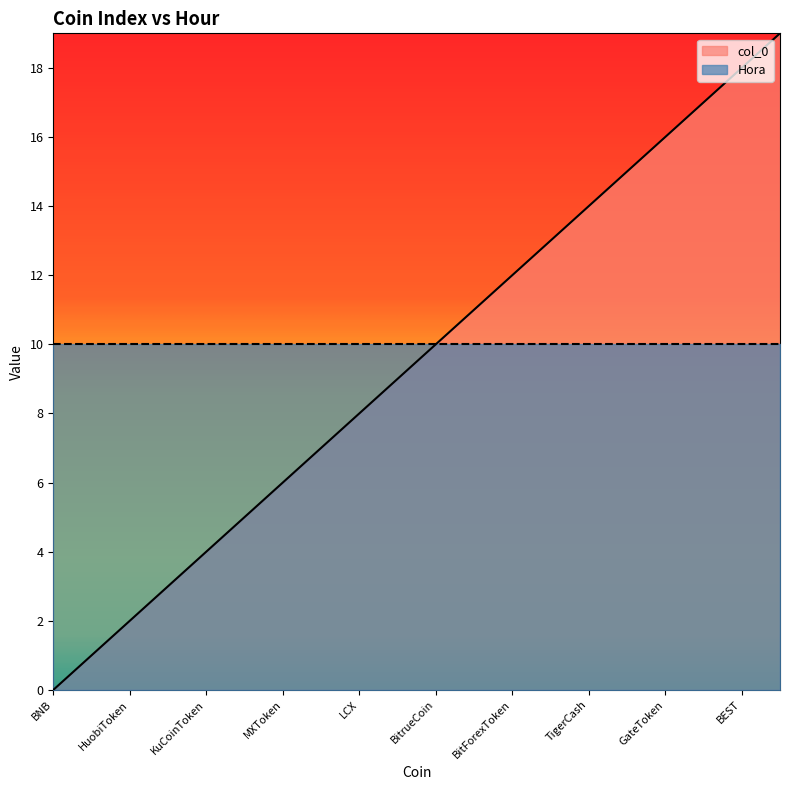

Is it true that the value at TigerCash is 3?

False